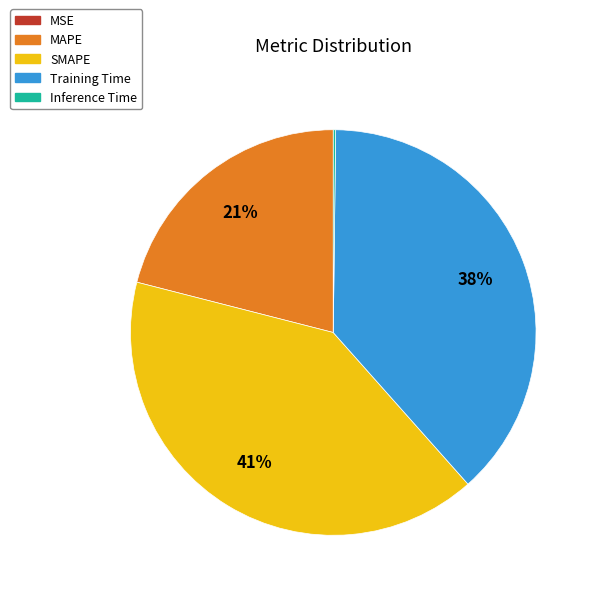

To the nearest percent, what is the average slice percentage?

20%